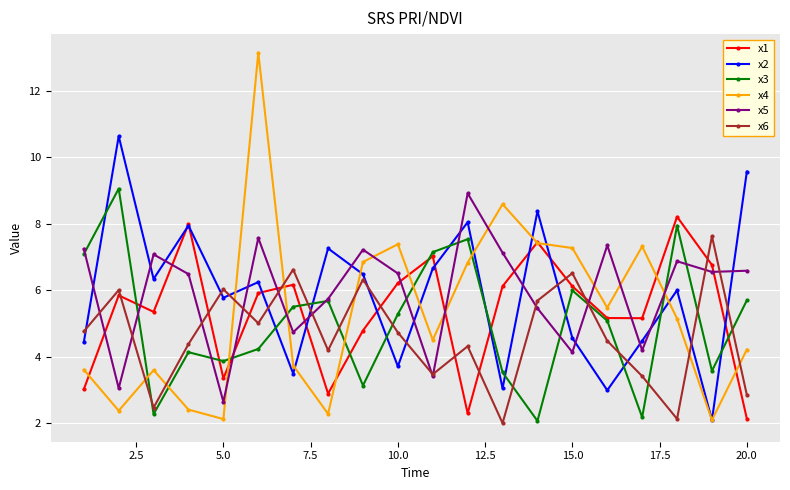

What is the value of the x2 point at the 14th from the left?

8.4